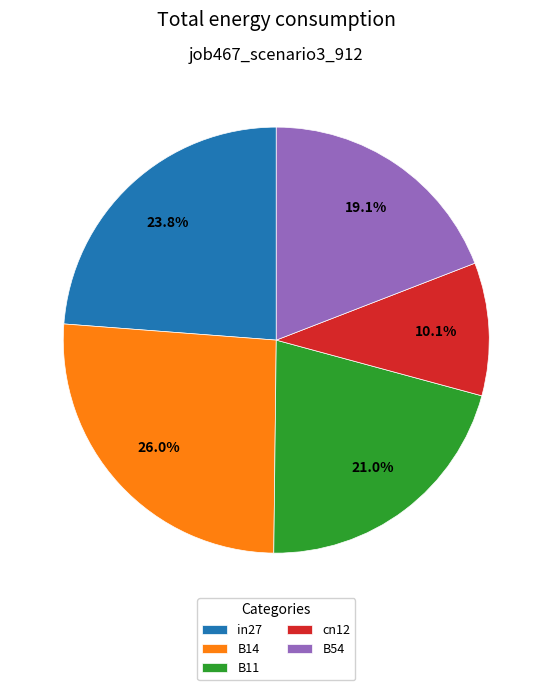

What percentage is the B54 slice, to the nearest percent?

19%